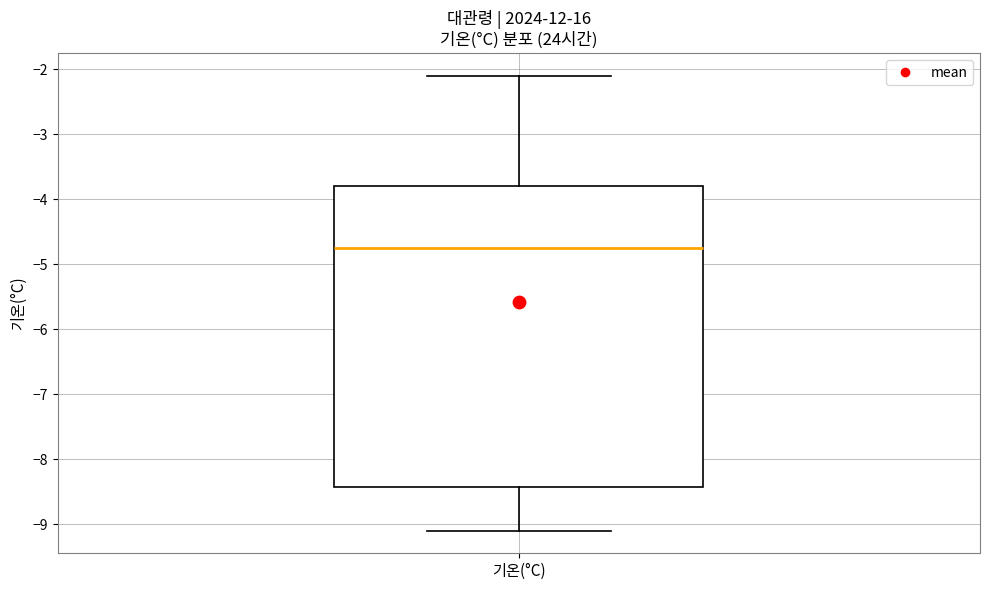

Transcribe this box plot: give where the median line is, the range the box spans, and where the two whiskers end, as read against the y-axis. The values are not printed on the chart, so give them approximately, as read against the axis.

median -4.7, box -8.4 to -3.8, whiskers -9.1 to -2.1